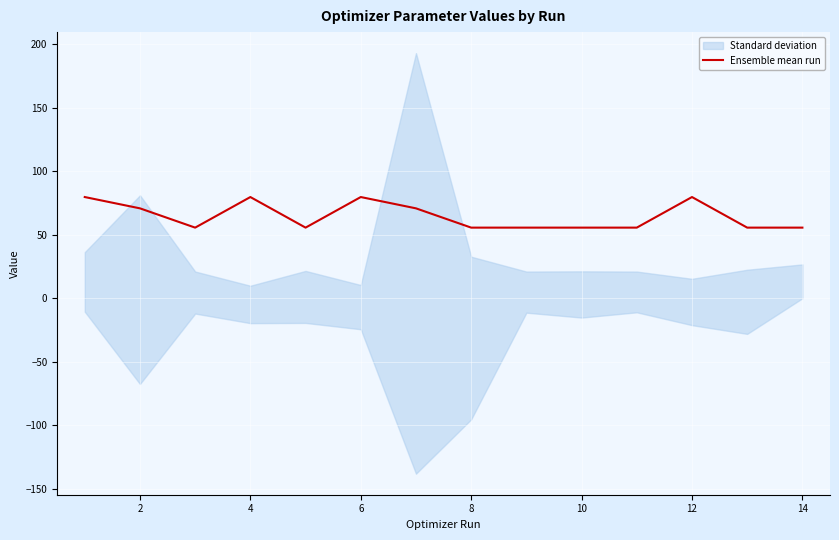

True or false: Ensemble mean run has a value of 55.6 at 14.

True